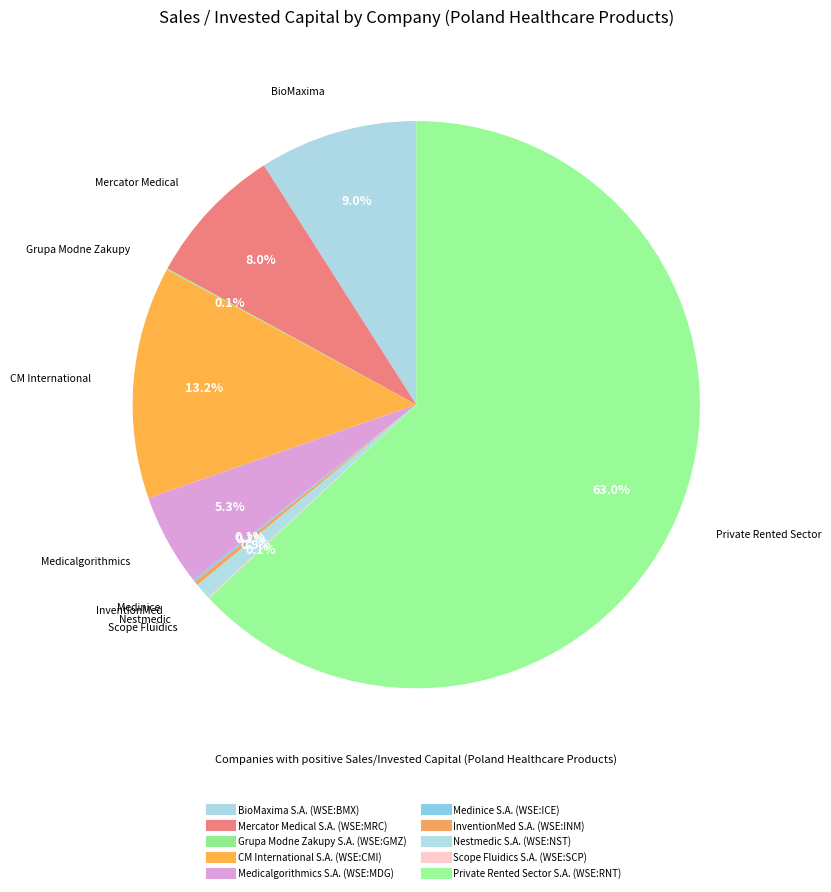

The CM International S.A. (WSE:CMI) slice represents 1% of the pie. True or false?

False